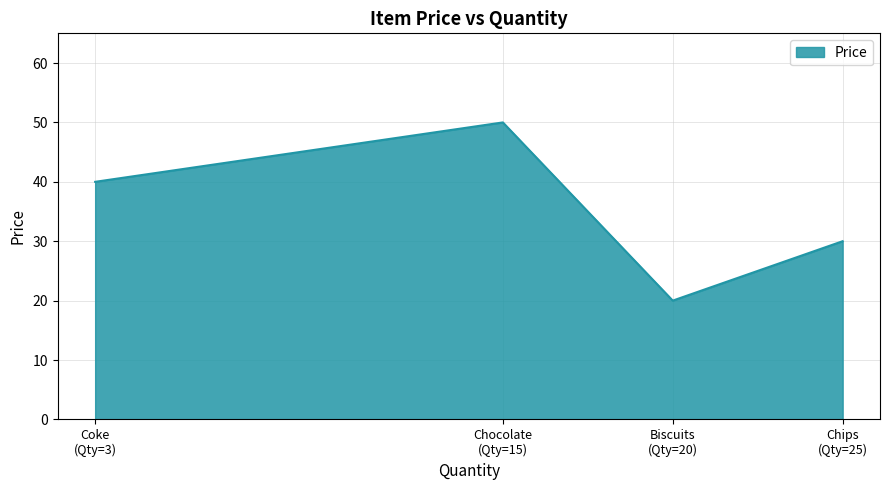

What is the difference between the second highest and second lowest values?

10